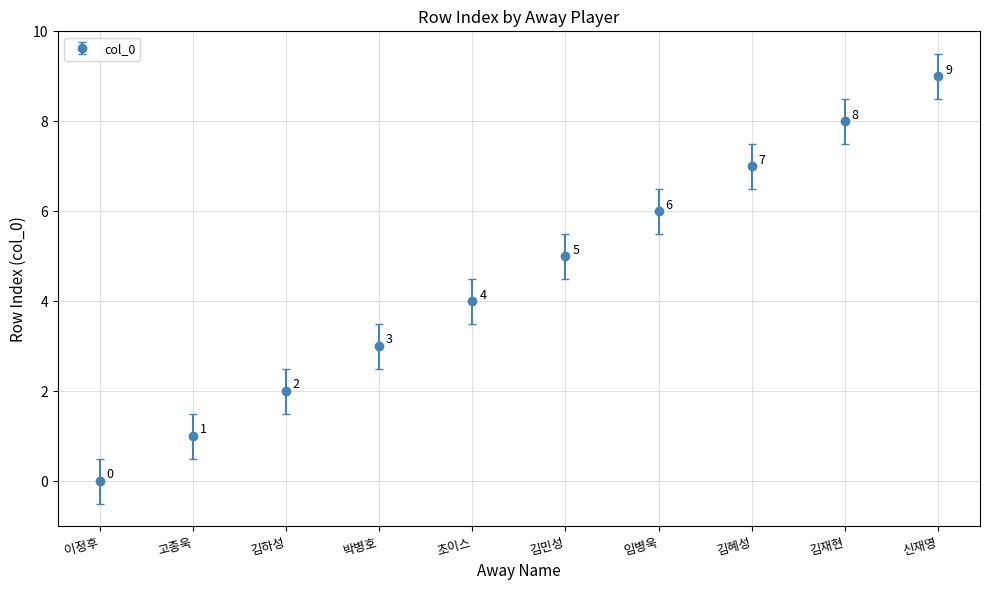

What is the label of the 6th point from the right?

초이스